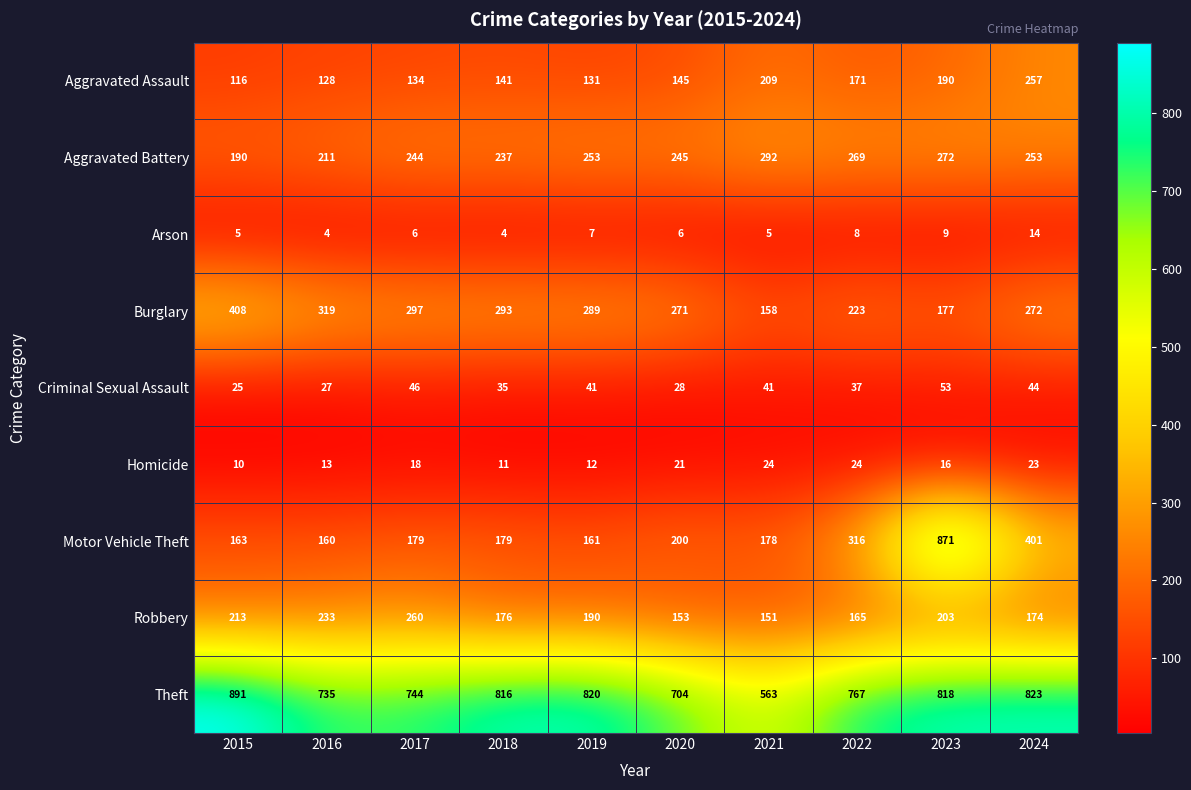

What is the approximate value of Arson at 2021?

5